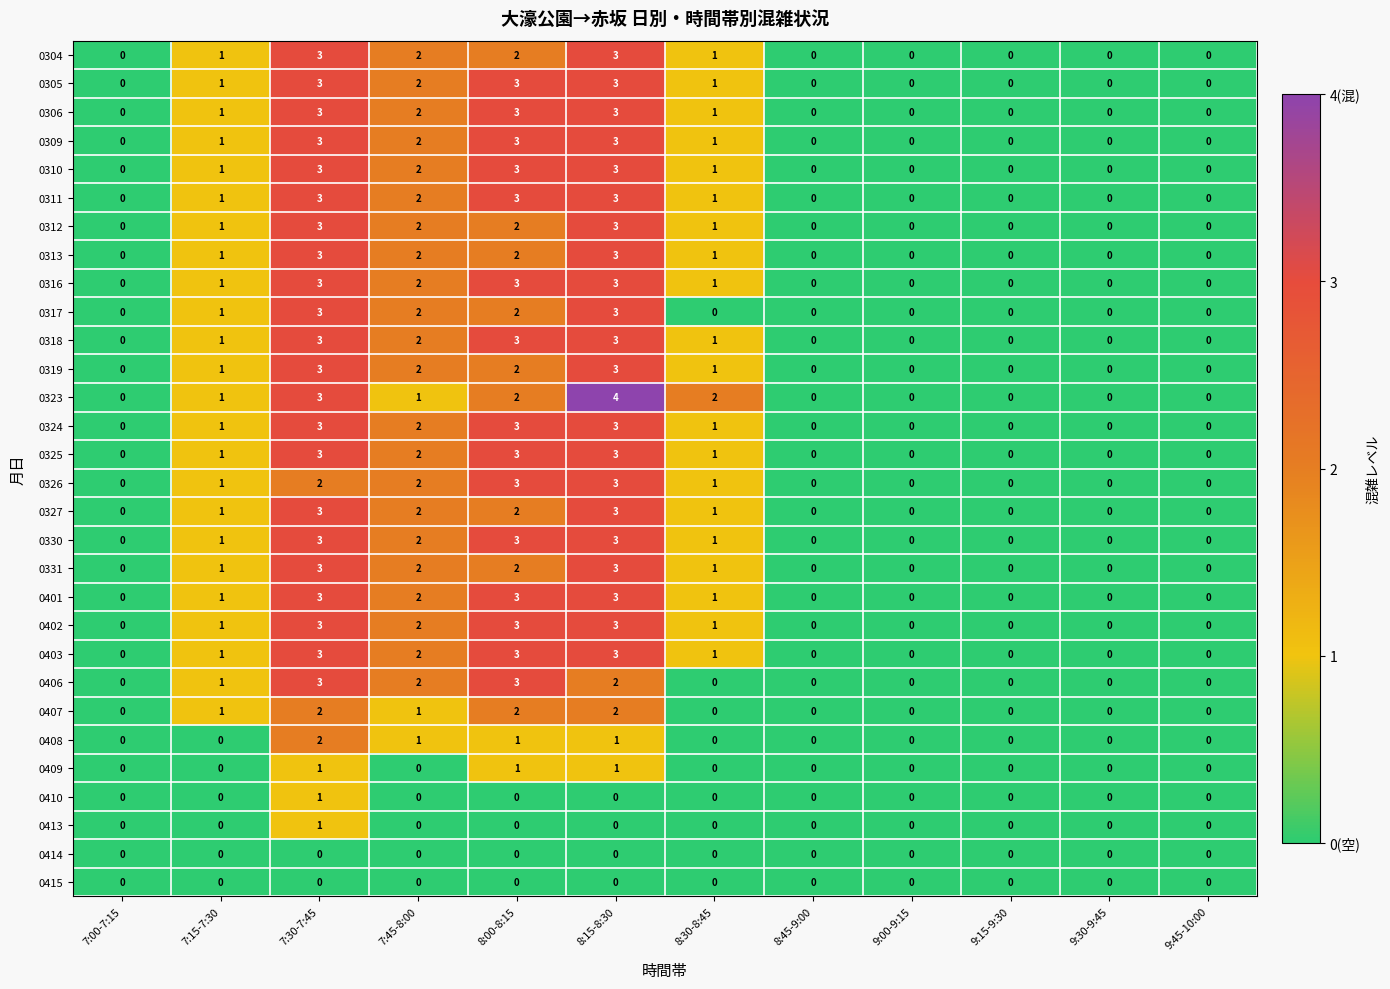

Count the 0401 values in the range 0 to 3.

12